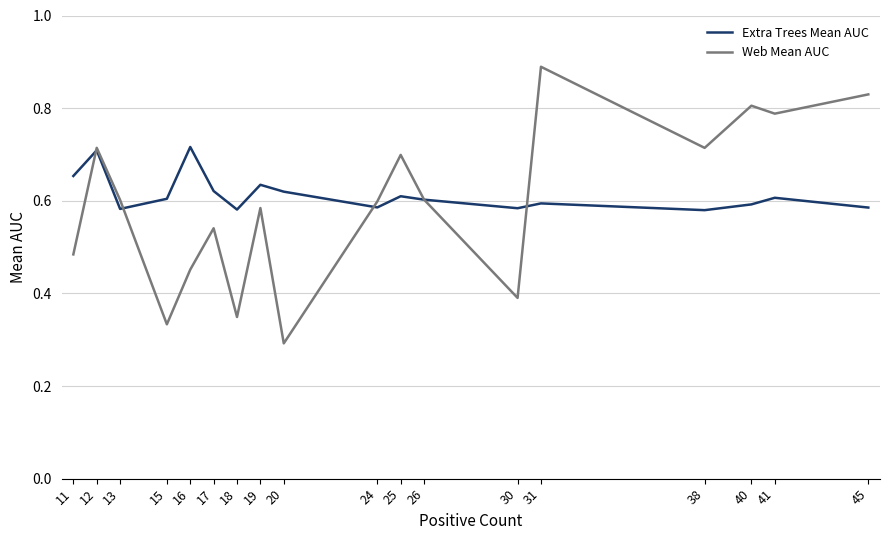

Which series has the largest range (max minus min)?

Web Mean AUC